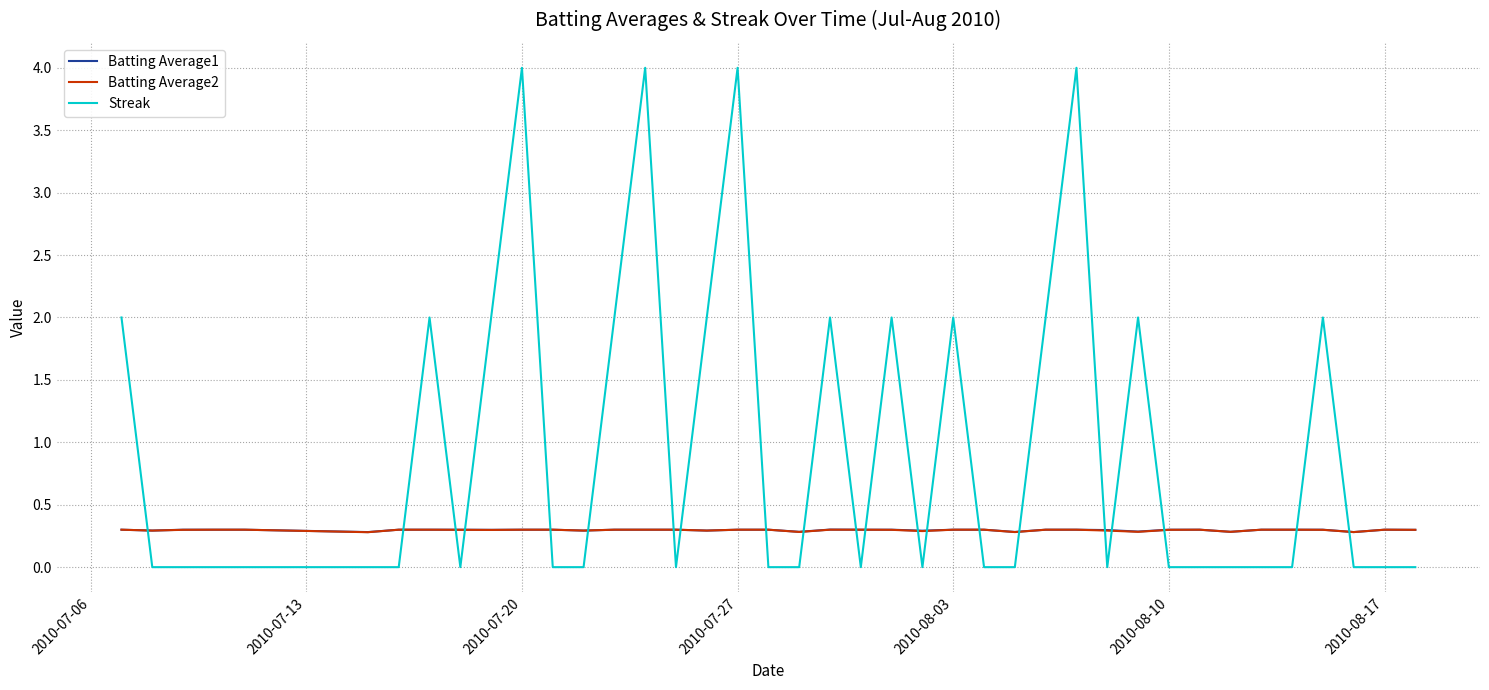

How many intersections are there between Streak and Batting Average1?

21